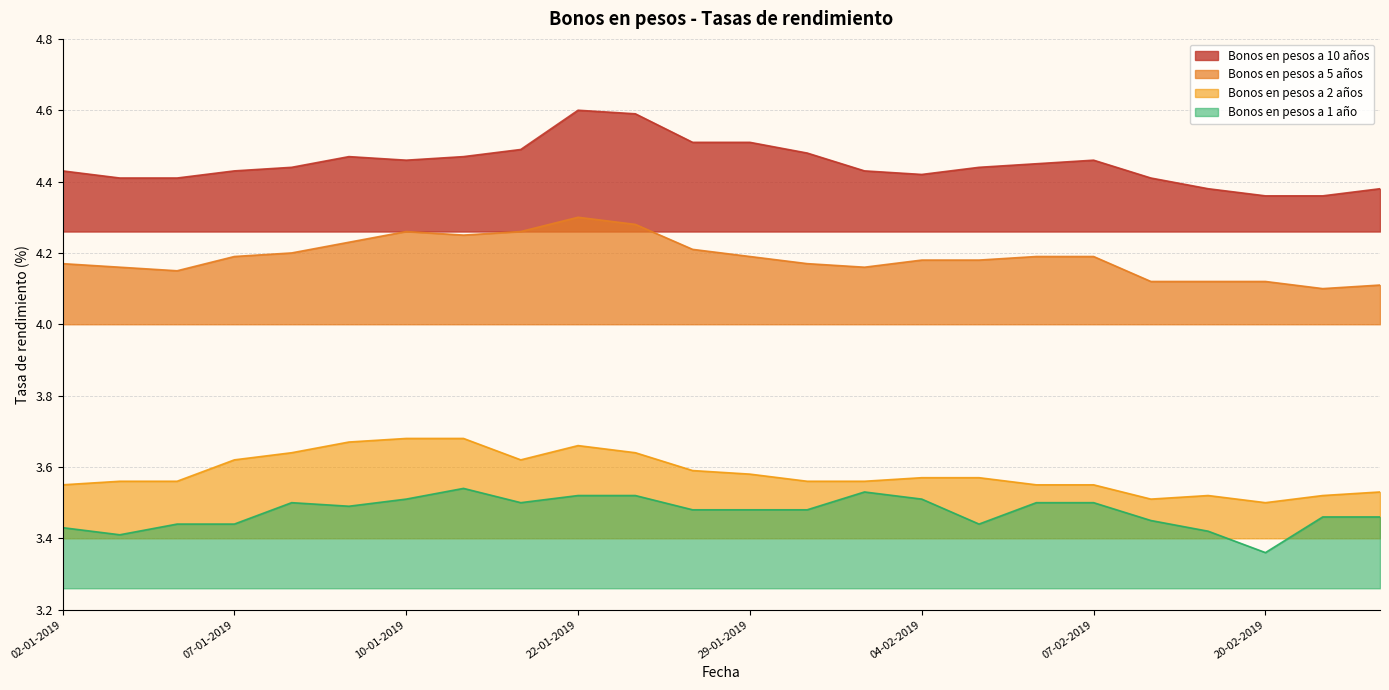

Which series has the widest spread of values?

Bonos en pesos a 10 años